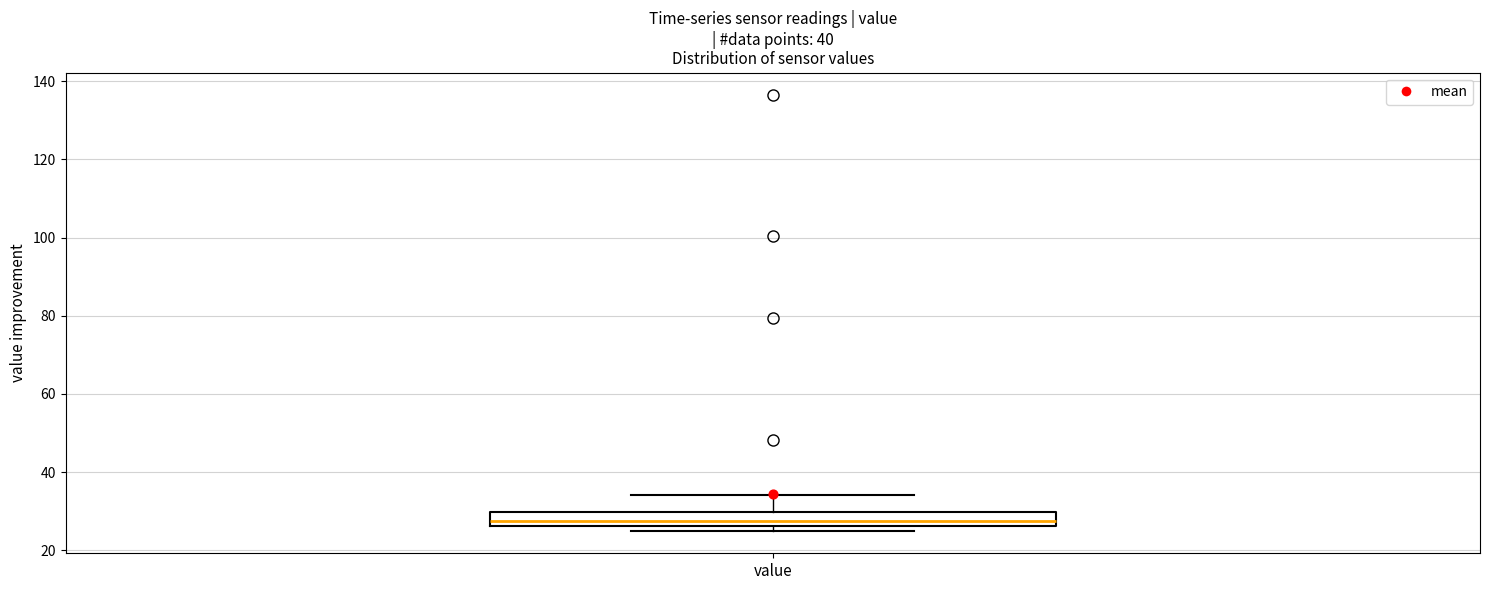

Read this box plot against the y-axis: the position of the median line, the range covered by the box, and the ends of both whiskers. The values are not printed on the chart, so give them approximately, as read against the axis.

median 28, box 26 to 30, whiskers 24 to 34